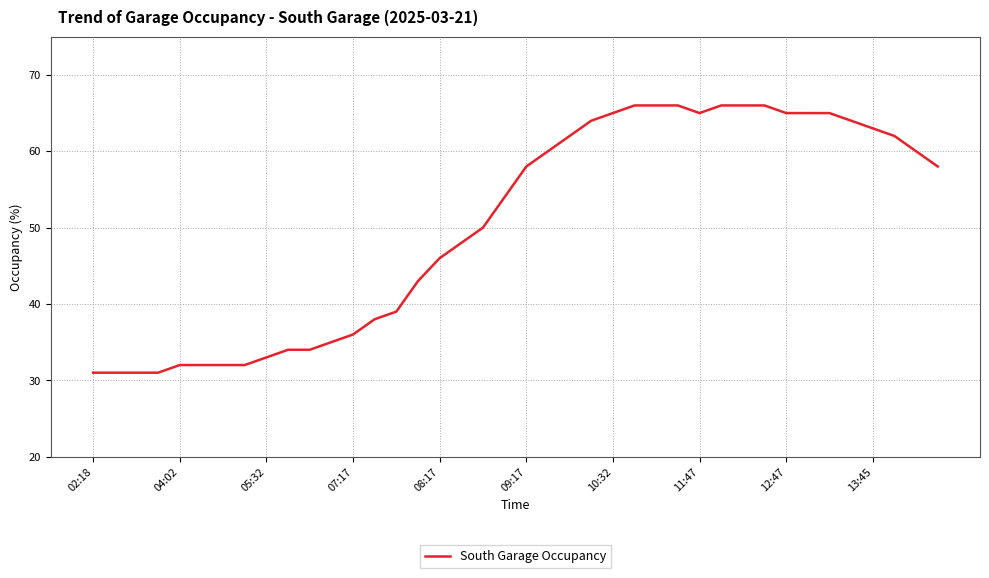

What is the difference between the maximum and minimum values?

35